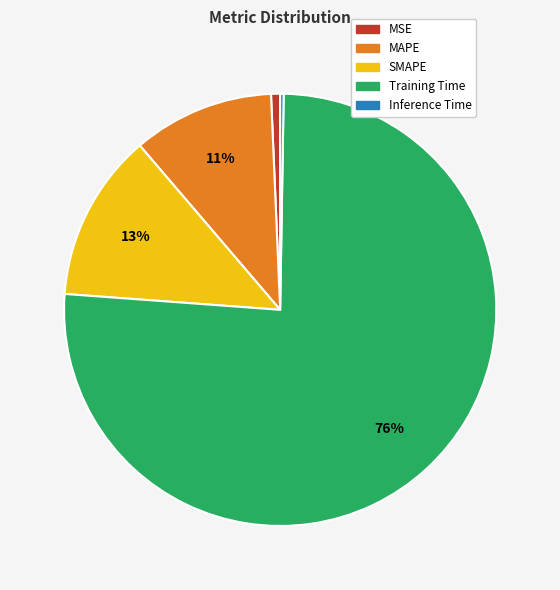

Is there a majority slice in this chart?

Yes